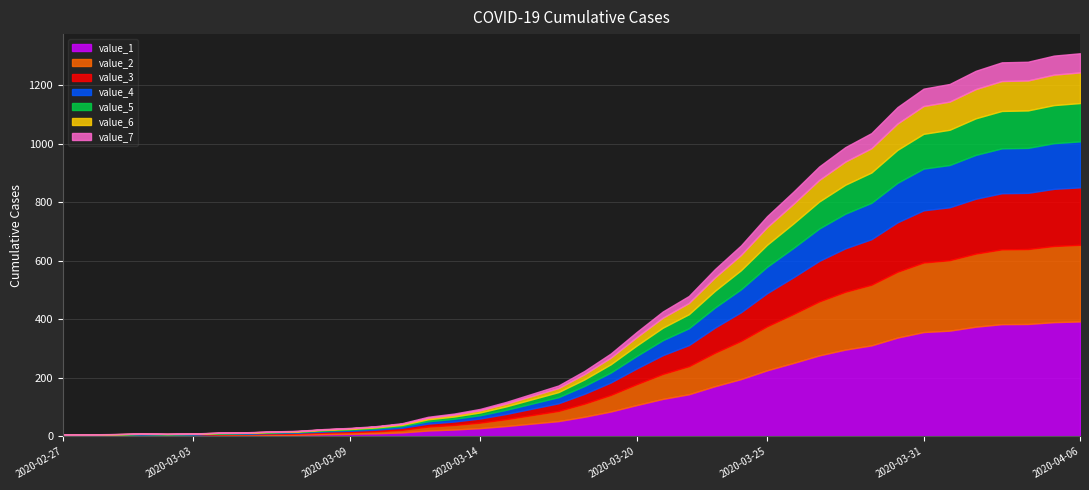

Rank the categories by value from highest to lowest.

2020-04-06, 2020-04-05, 2020-04-04, 2020-04-03, 2020-04-02, 2020-04-01, 2020-03-31, 2020-03-30, 2020-03-29, 2020-03-28, 2020-03-27, 2020-03-26, 2020-03-25, 2020-03-24, 2020-03-23, 2020-03-22, 2020-03-21, 2020-03-20, 2020-03-19, 2020-03-18, 2020-03-17, 2020-03-16, 2020-03-15, 2020-03-14, 2020-03-13, 2020-03-12, 2020-03-11, 2020-03-10, 2020-03-09, 2020-03-08, 2020-03-07, 2020-03-06, 2020-03-05, 2020-03-04, 2020-03-01, 2020-03-03, 2020-03-02, 2020-02-29, 2020-02-28, 2020-02-27